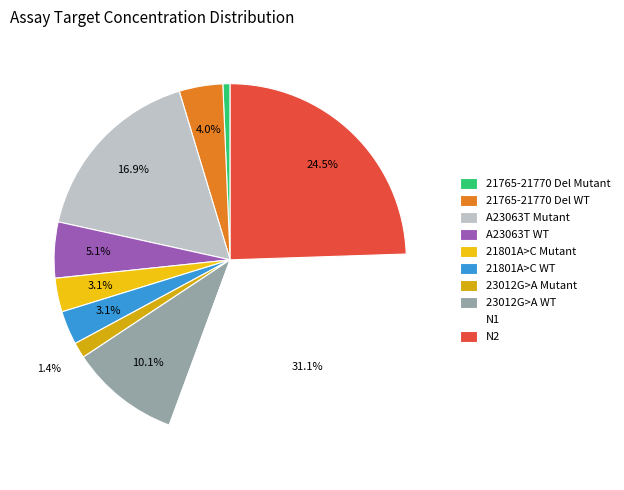

True or false: 21801A>C Mutant accounts for 14% of the total.

False